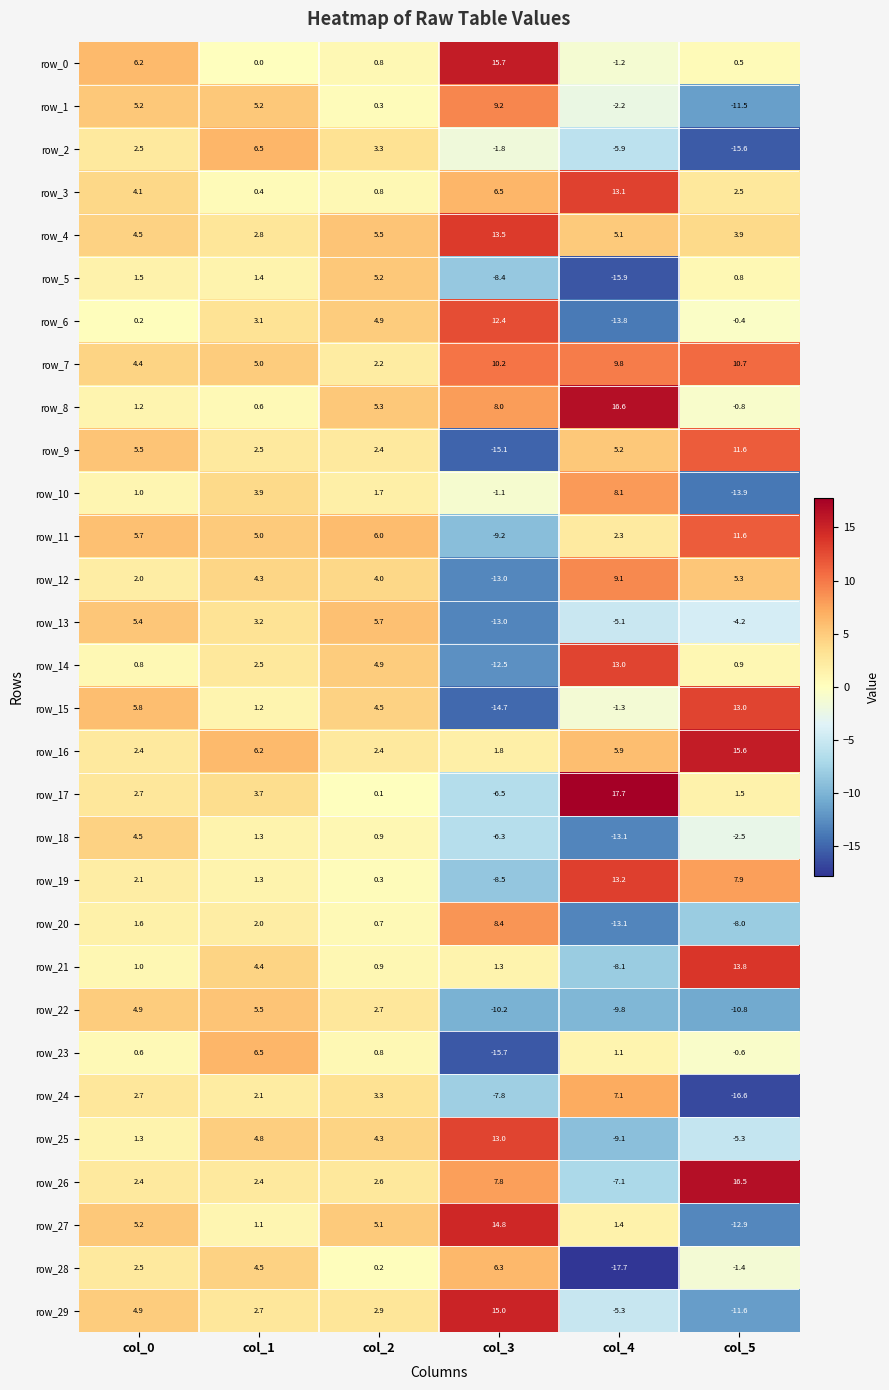

Between col_2 and col_5, which series saw the biggest shift?

row_24